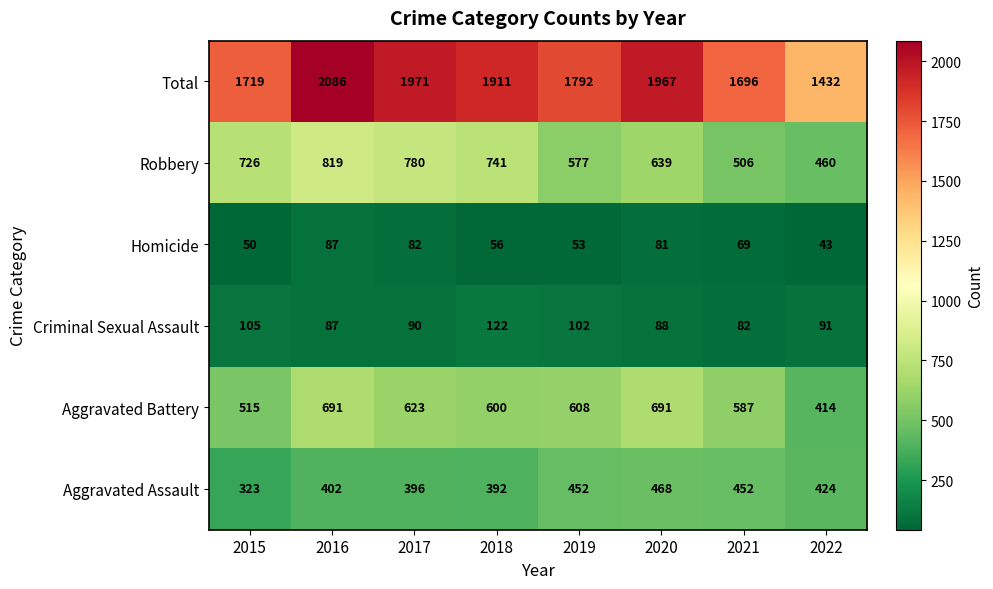

What is the smallest value displayed?

43